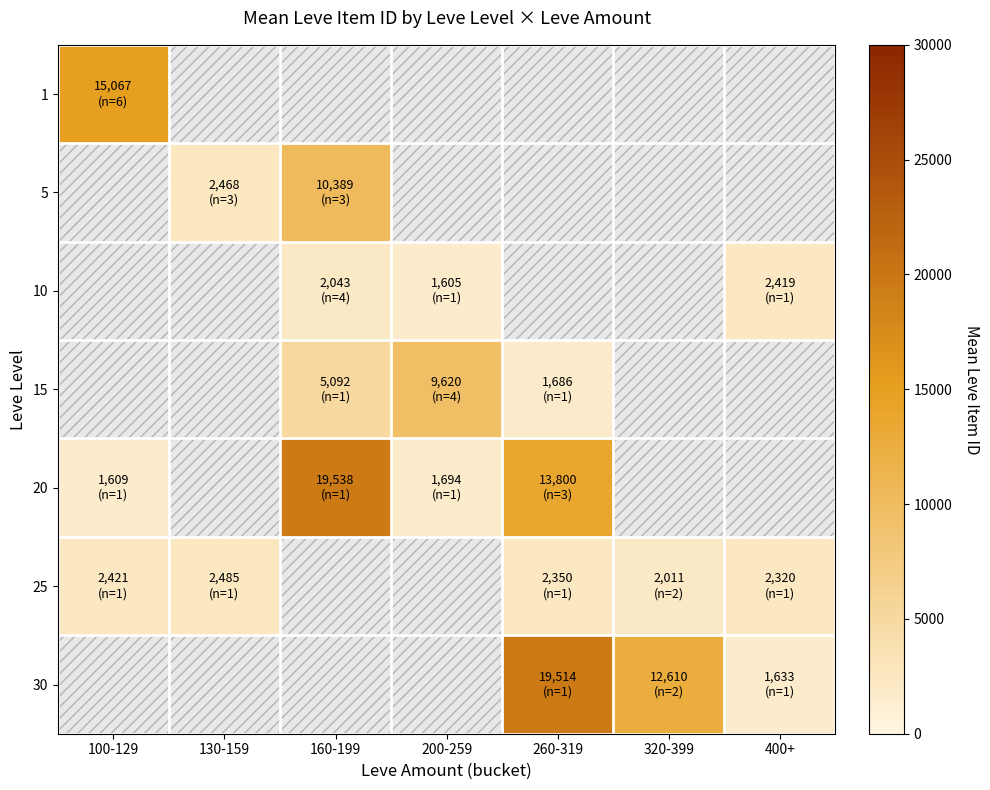

At how many categories does at least one series exceed 4947?

5